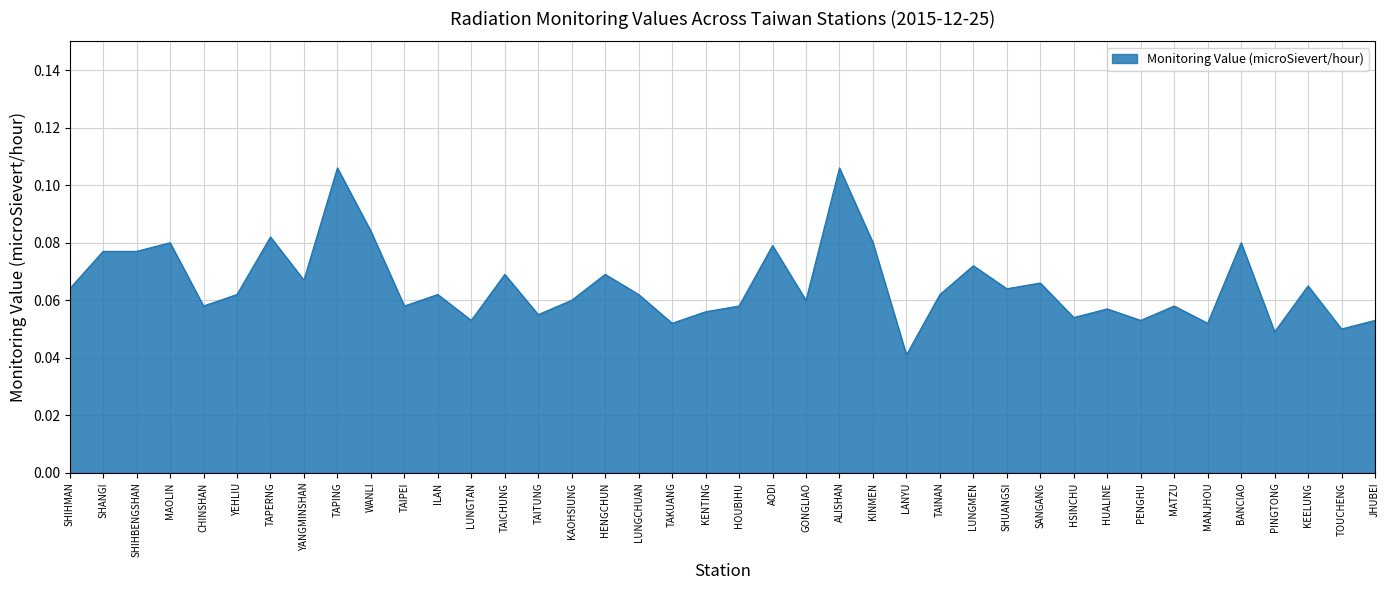

Between TAICHUNG and LUNGMEN, which is larger?

LUNGMEN